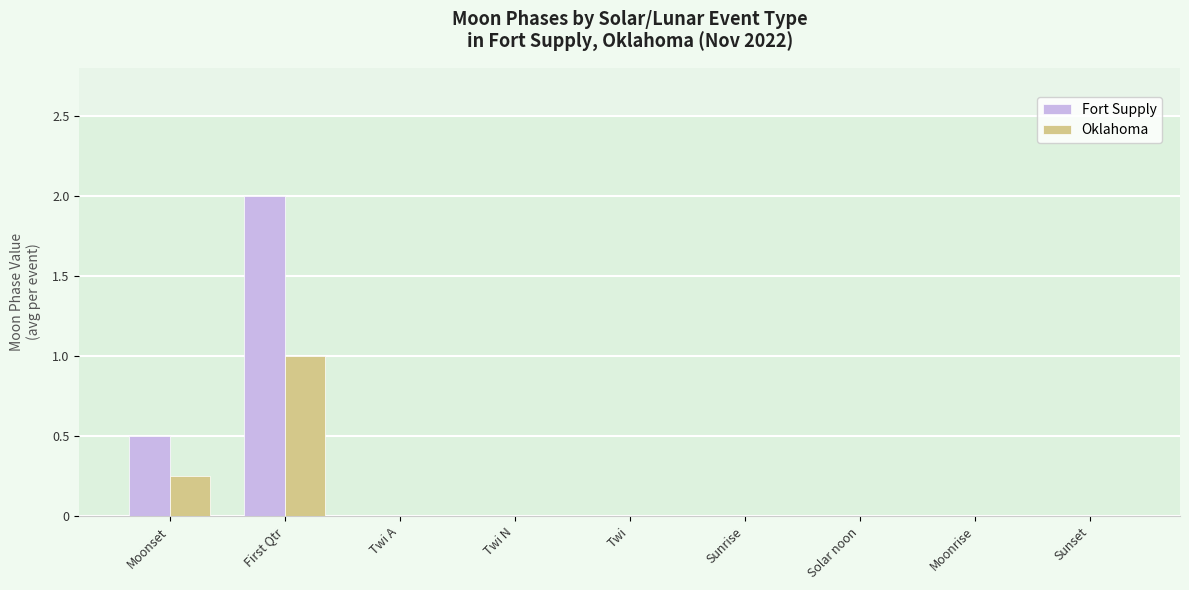

What is the highest value of the Fort Supply series?

2.0